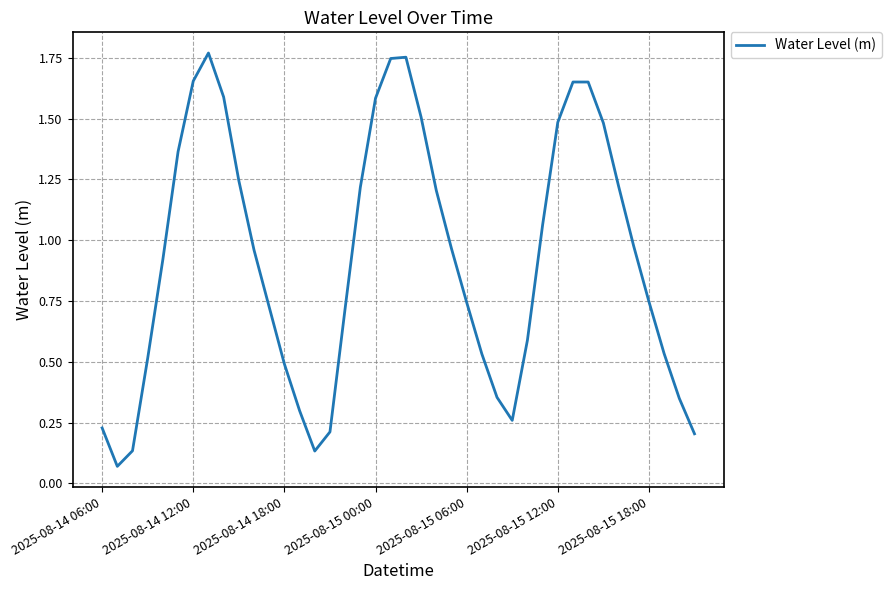

How many lines are shown in the chart?

1